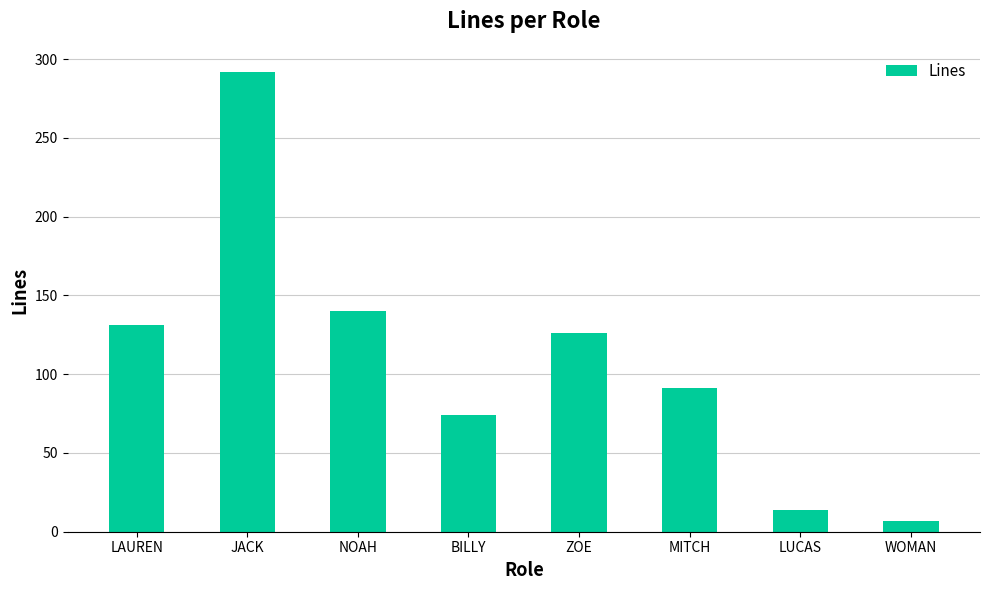

List the labels in order of value, smallest first.

WOMAN, LUCAS, BILLY, MITCH, ZOE, LAUREN, NOAH, JACK